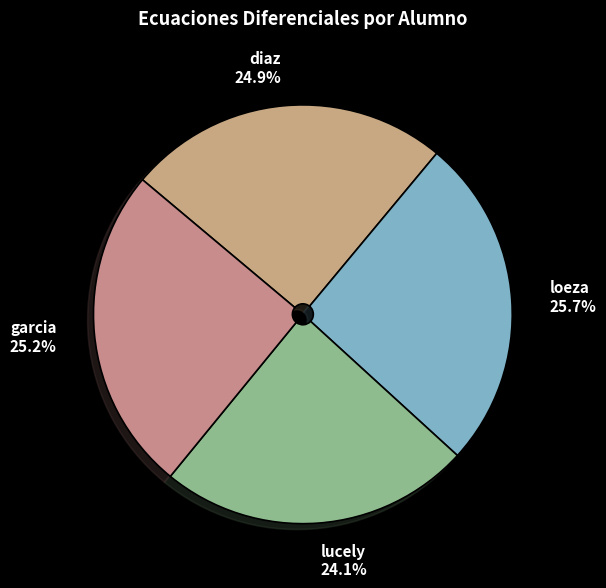

Approximately how many times larger is the value at diaz compared to loeza?

1.0